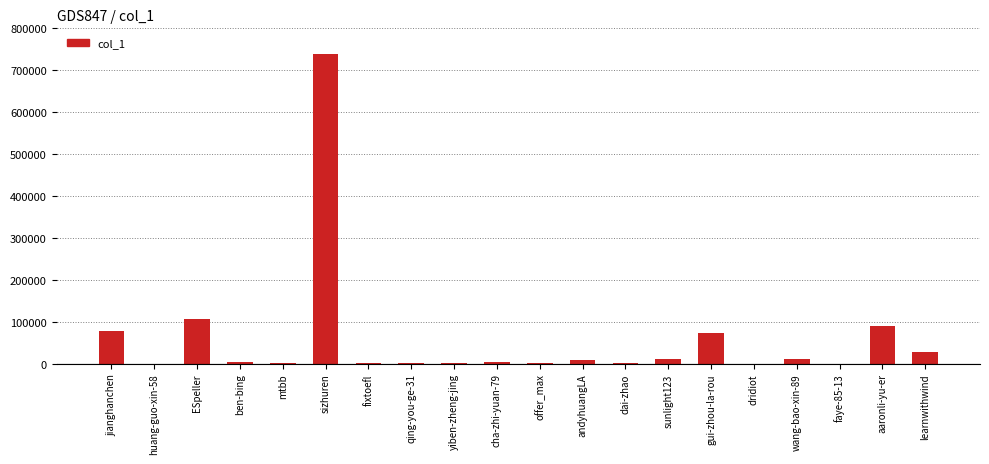

Between learnwithwind and offer_max, which is larger?

learnwithwind